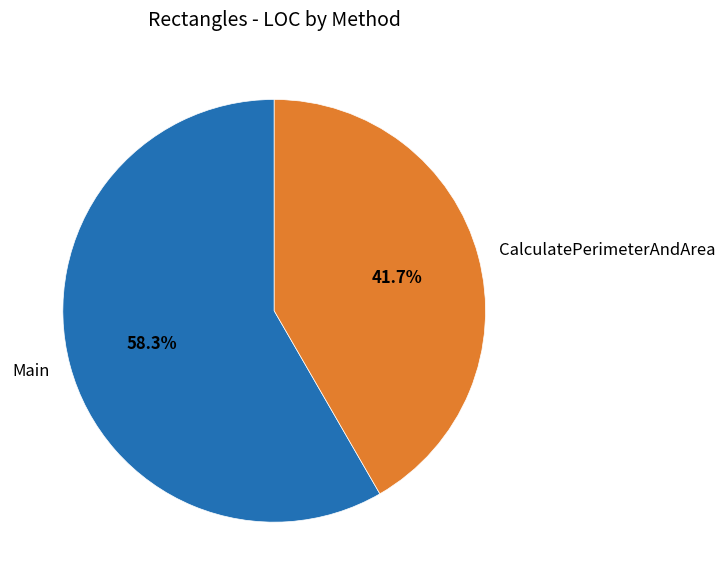

Which category has the biggest portion of the pie?

Main